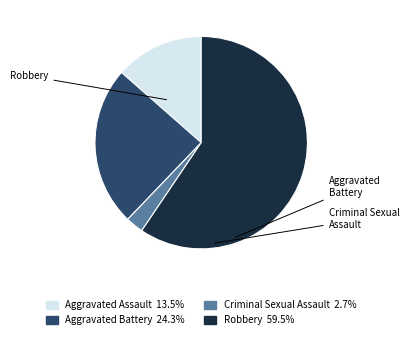

Which slice is the smallest?

Criminal Sexual Assault